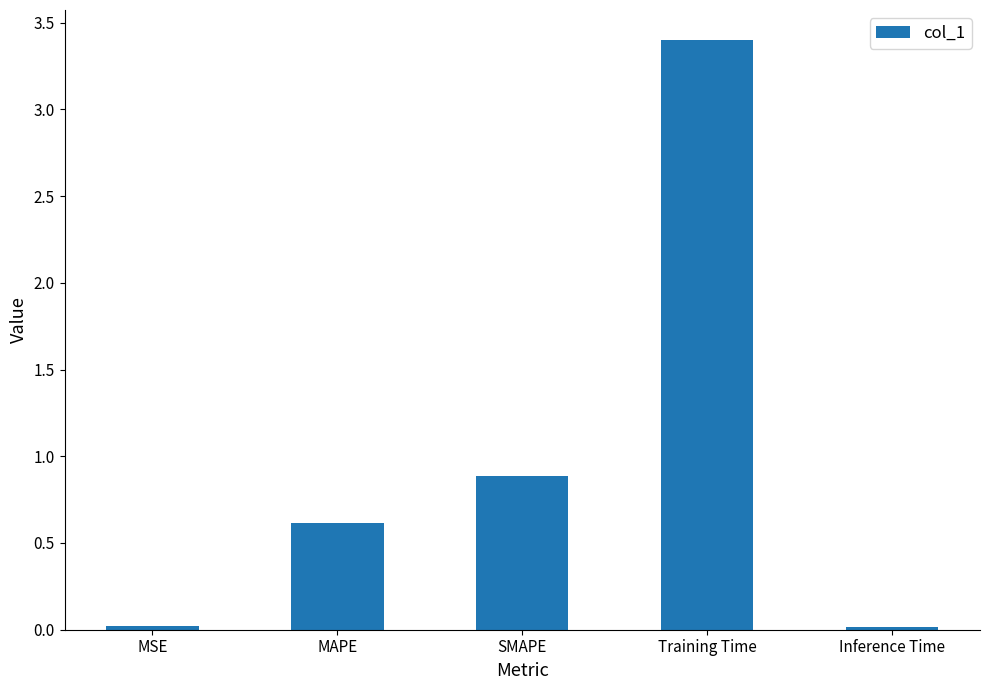

What is the difference between the second highest and second lowest values?

0.9